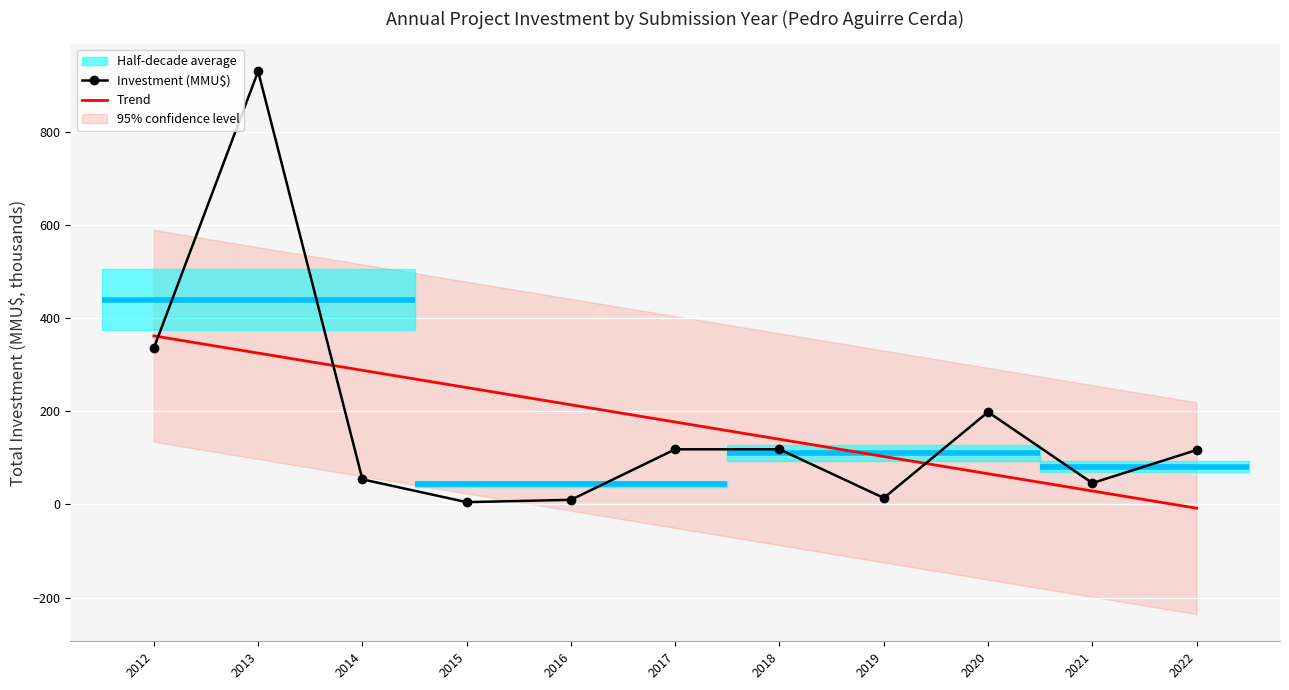

The Investment (MMU$) series shows 5.0 at 2015. True or false?

True